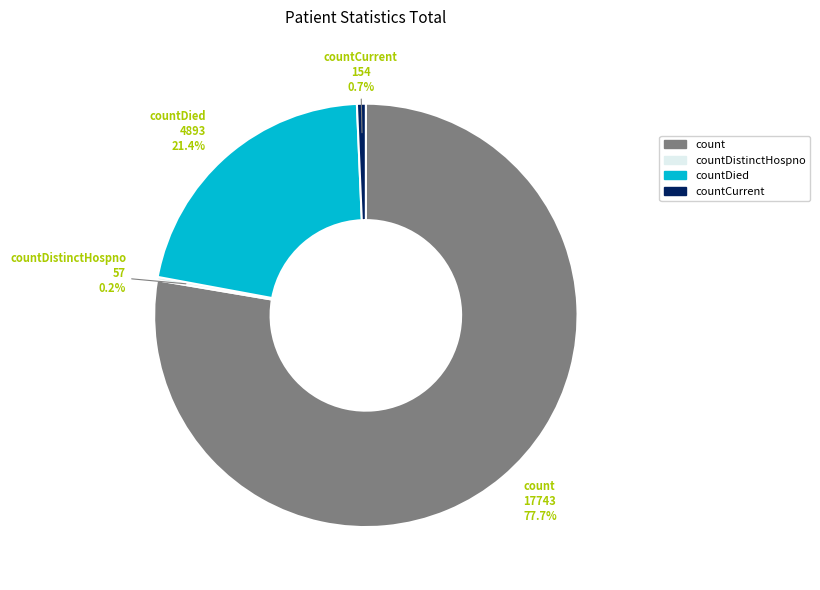

Does any single category account for the majority?

Yes